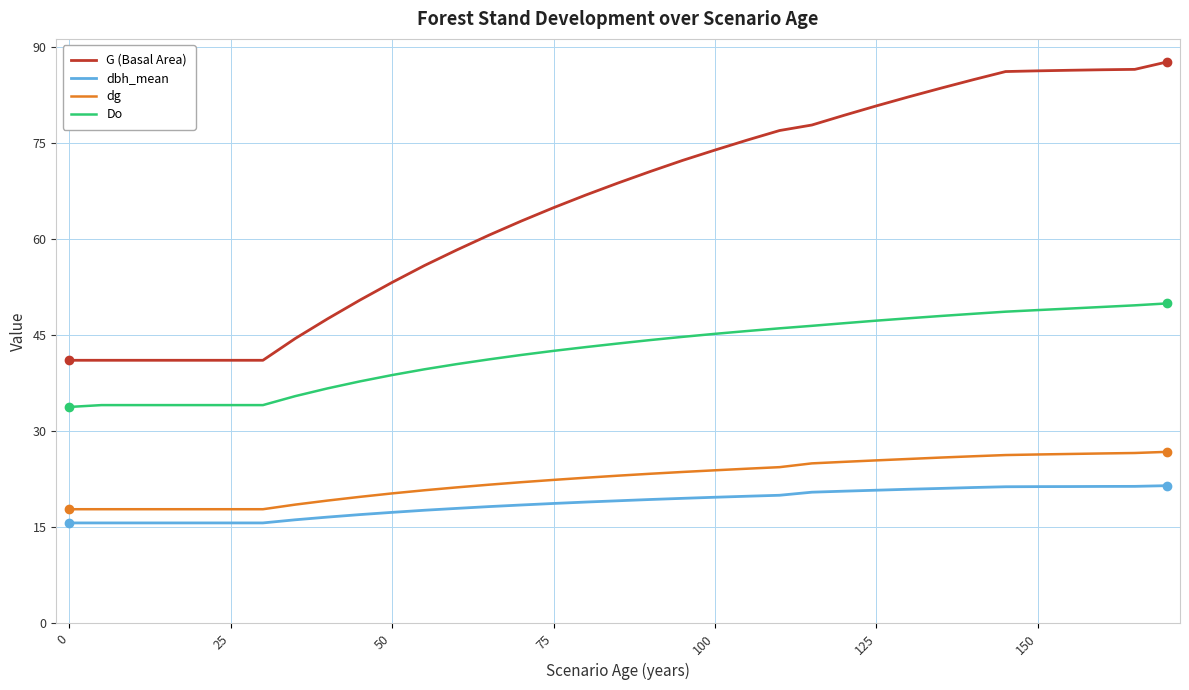

How many series are shown in this chart?

4